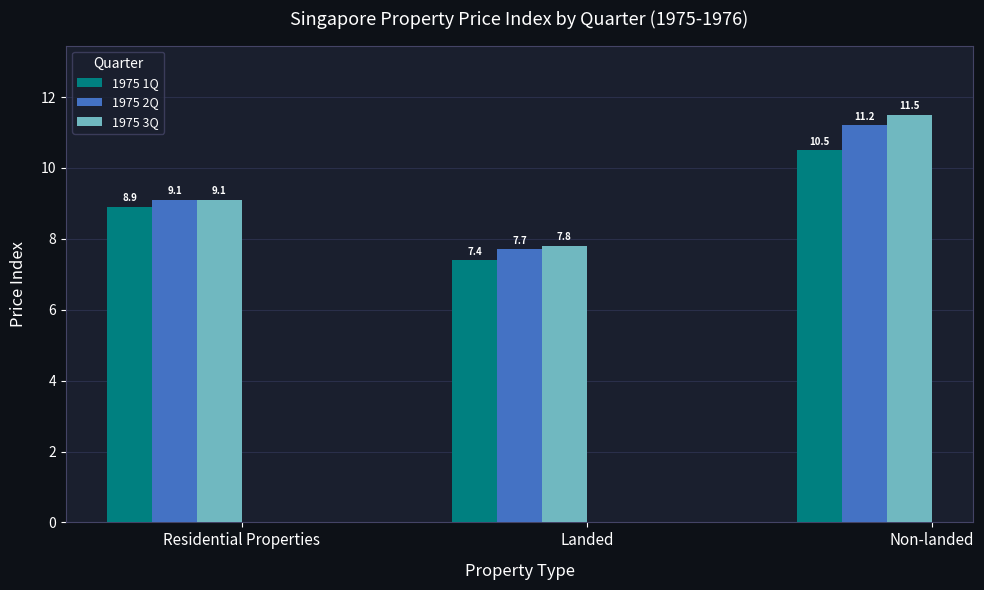

Reading left to right, transcribe all the data shown in this chart.

1975 1Q: Residential Properties=8.9	Landed=7.4	Non-landed=10.5
1975 2Q: Residential Properties=9.1	Landed=7.7	Non-landed=11.2
1975 3Q: Residential Properties=9.1	Landed=7.8	Non-landed=11.5